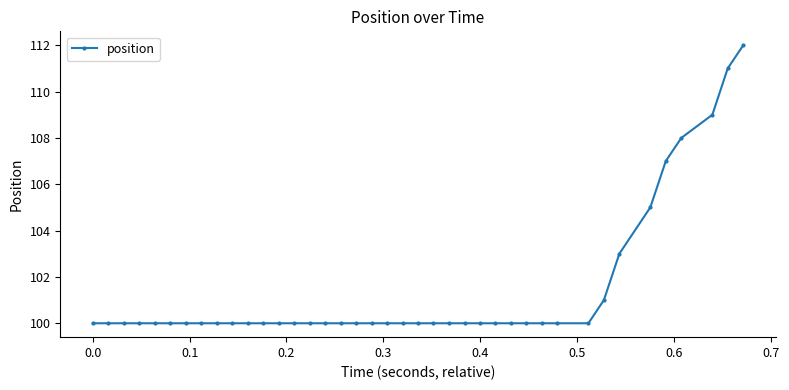

What is the greatest value displayed?

112